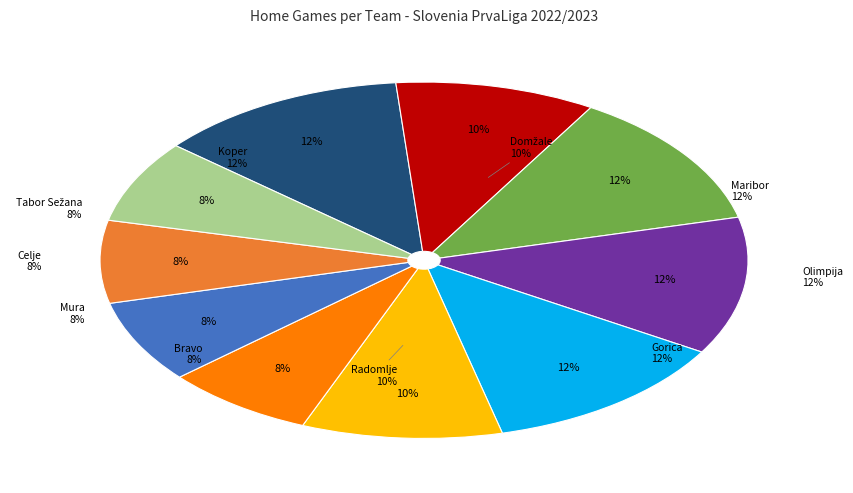

Count the number of slices in the pie.

10